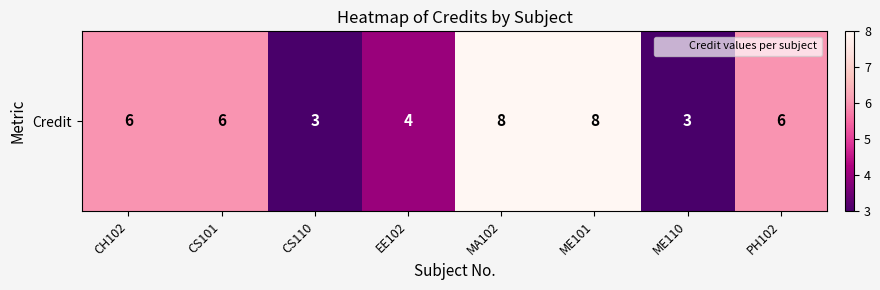

List the labels in order of value, smallest first.

CS110, ME110, EE102, CH102, CS101, PH102, MA102, ME101